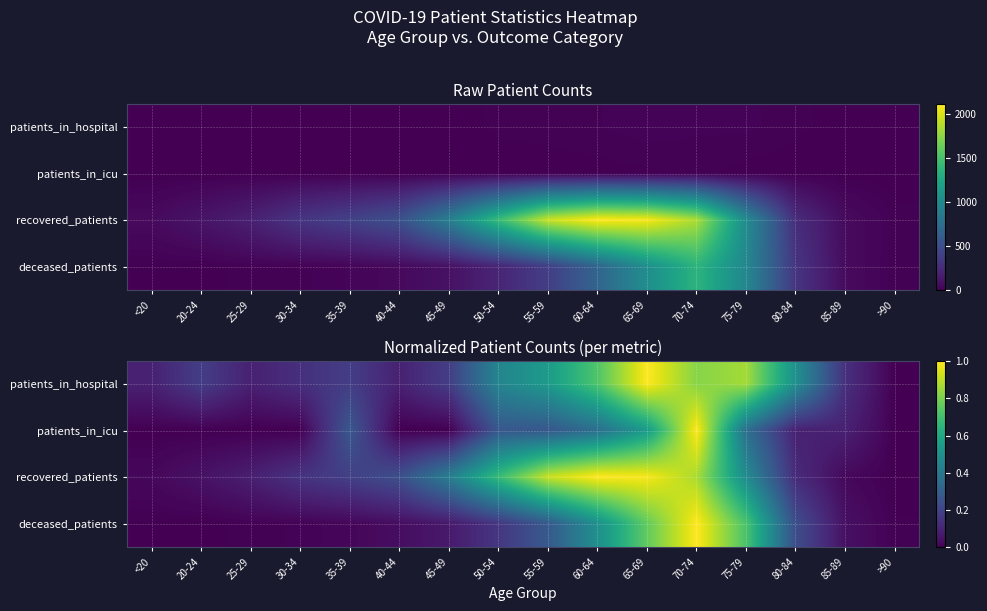

Read the patients_in_hospital value at 45-49.

0.2